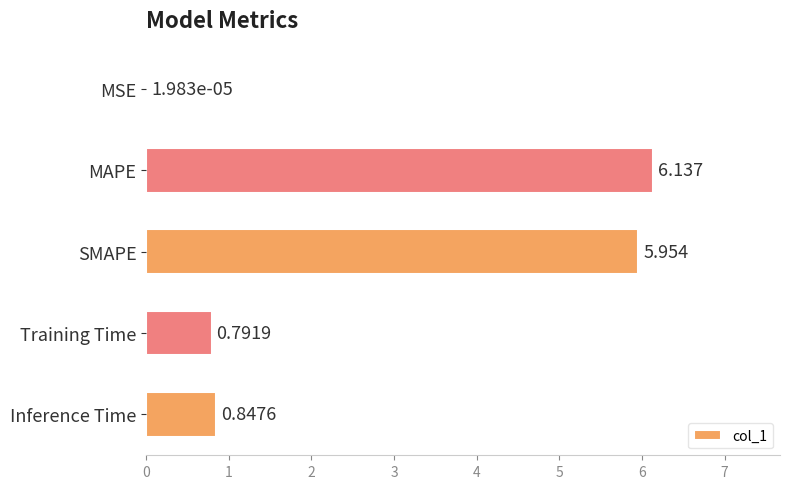

Between SMAPE and MAPE, which is larger?

MAPE